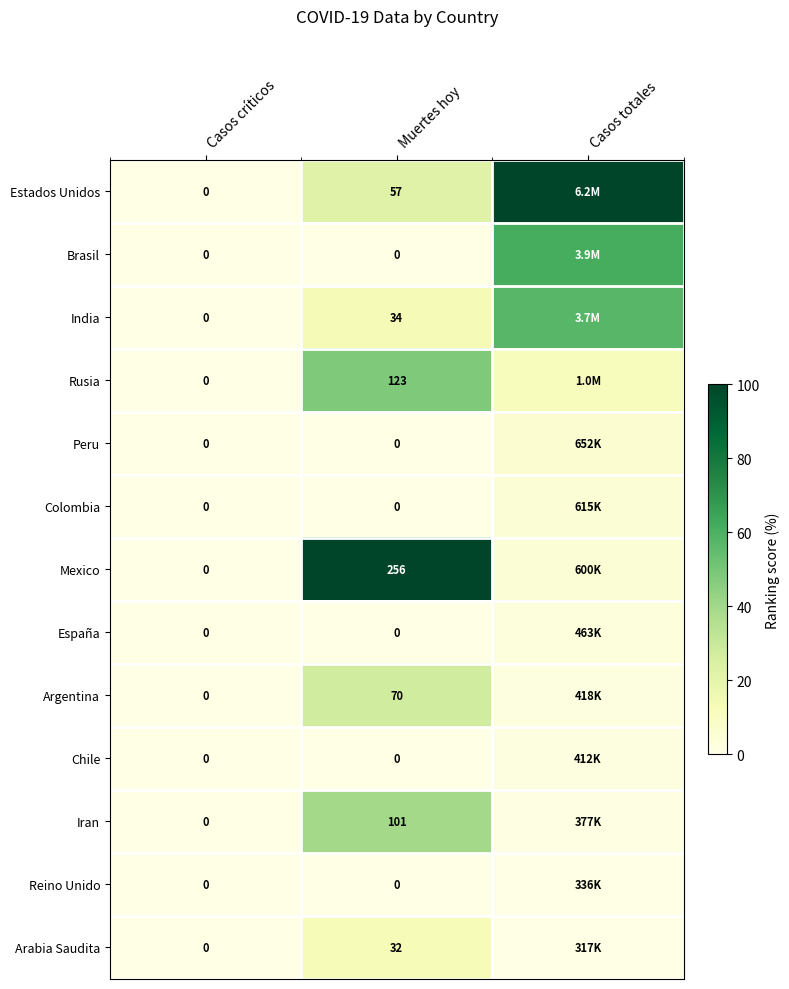

Between Casos críticos and Muertes hoy, which series saw the biggest shift?

Mexico